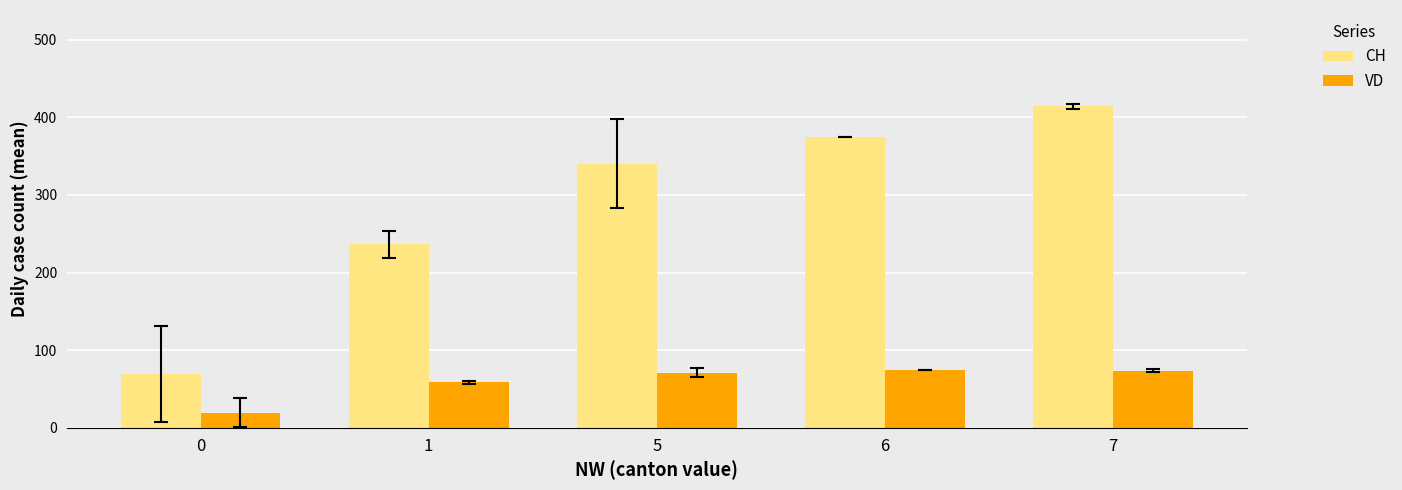

Rank the categories by CH value from lowest to highest.

0, 1, 5, 6, 7